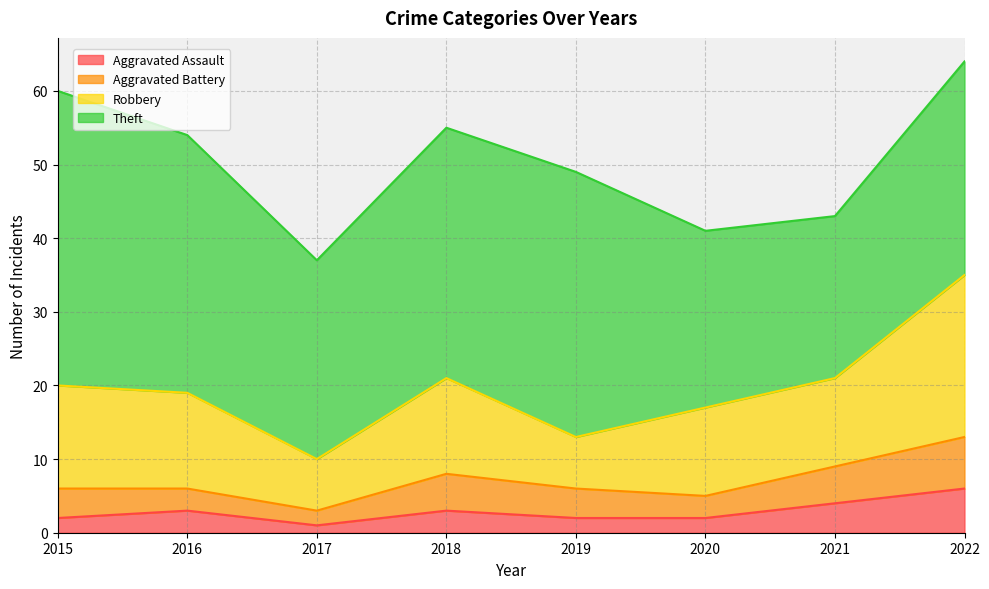

At which category is the sum across all series the highest?

2022